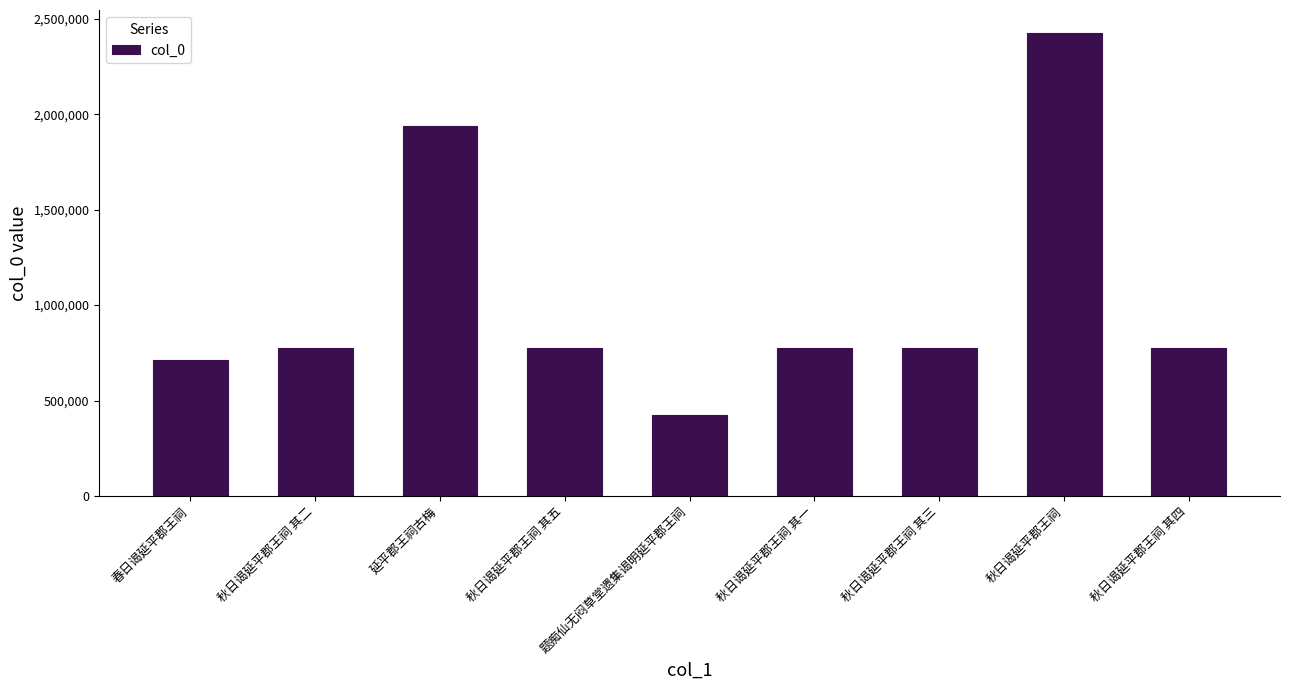

What is the change in value from 春日谒延平郡王祠 to 延平郡王祠古梅?

+1227939